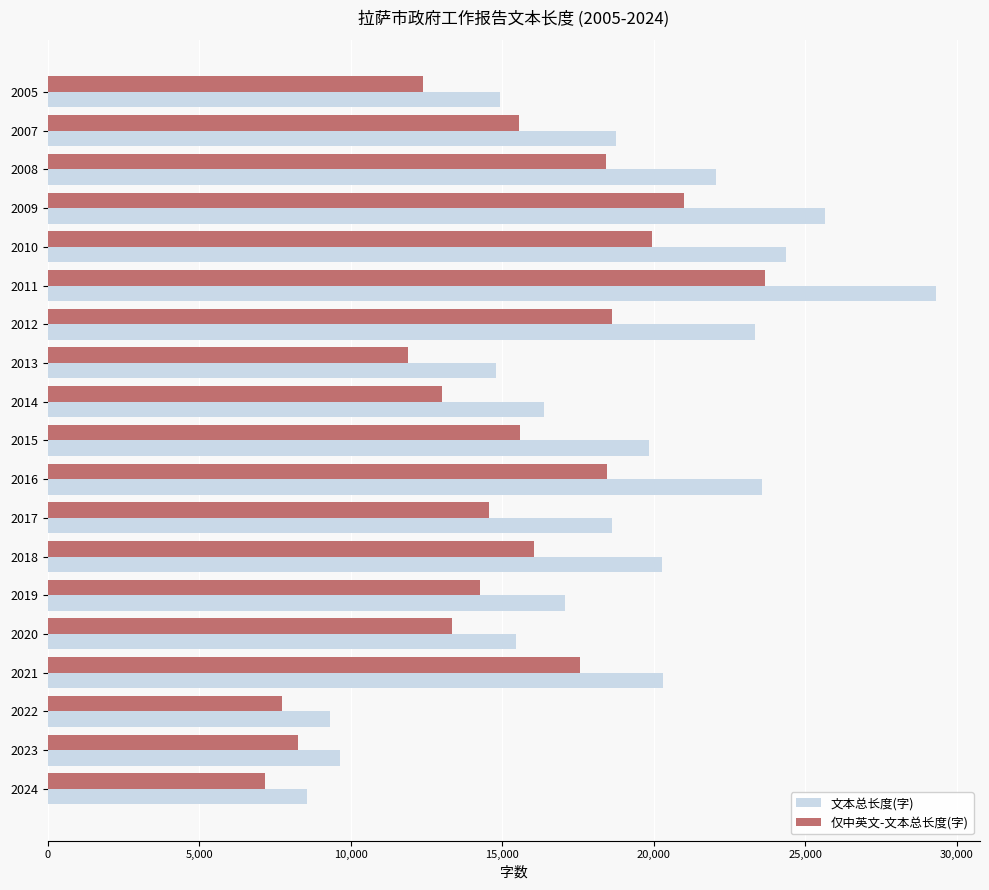

Rank the series by their average value, from lowest to highest.

仅中英文-文本总长度(字), 文本总长度(字)